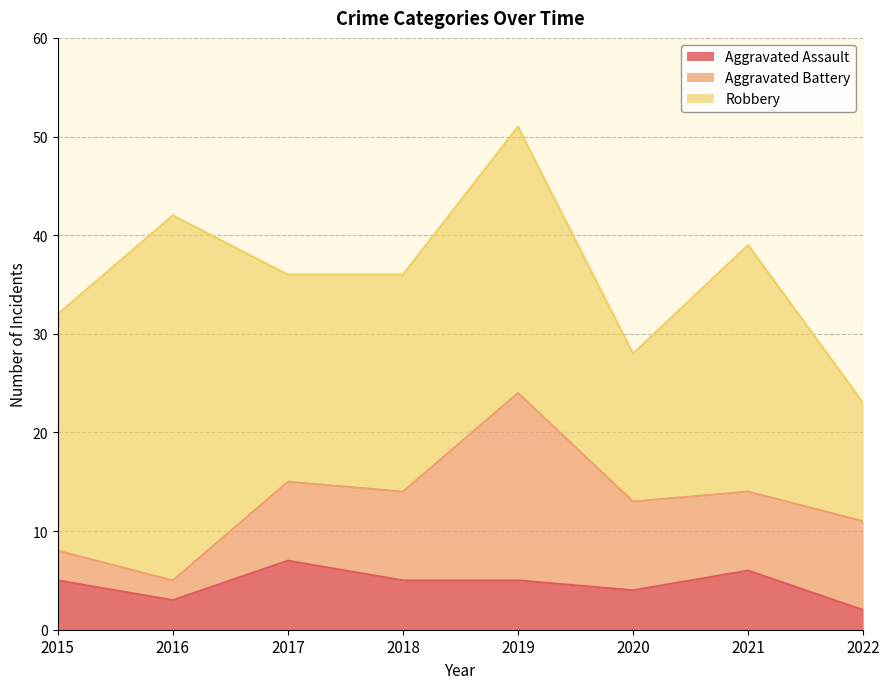

True or false: Robbery and Aggravated Battery cross at least once.

False